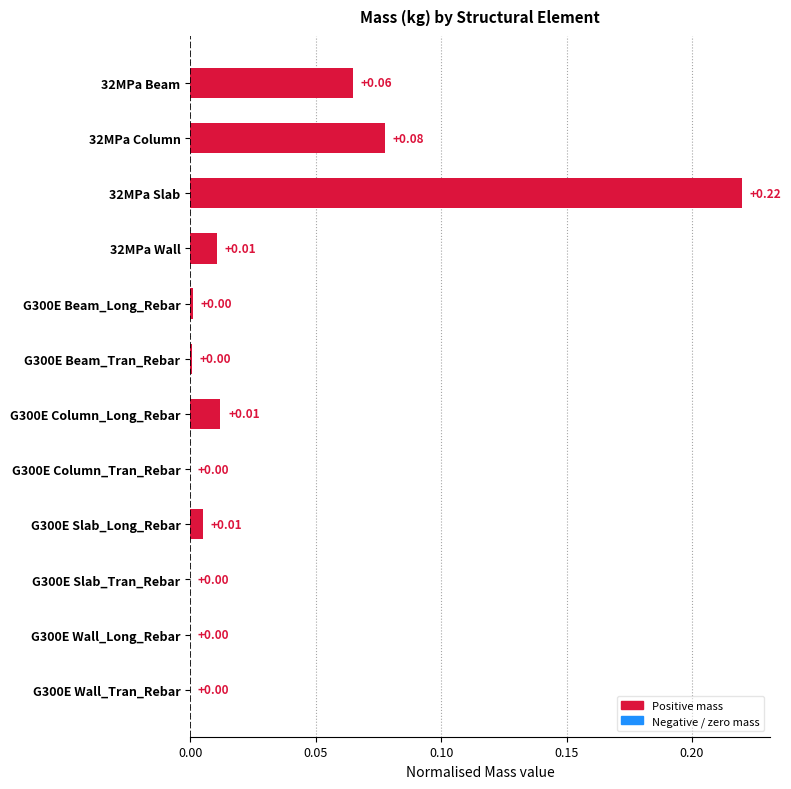

Which has a higher value, G300E Wall_Tran_Rebar or 32MPa Slab?

32MPa Slab